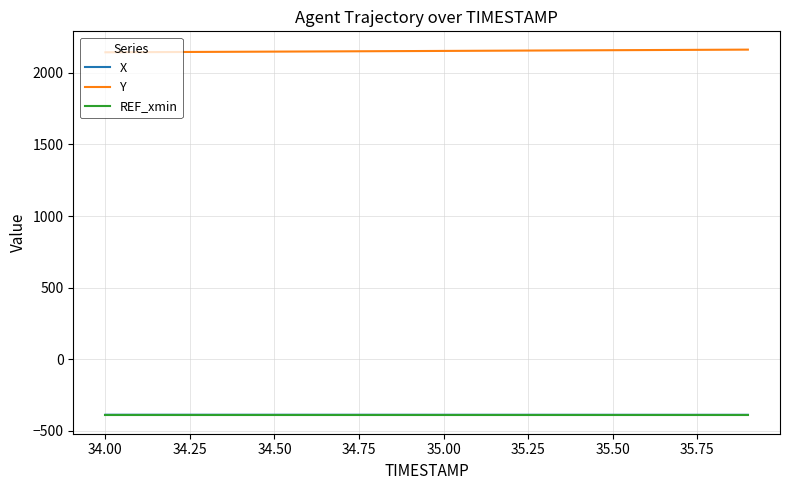

What is the minimum value shown in the chart?

-391.8